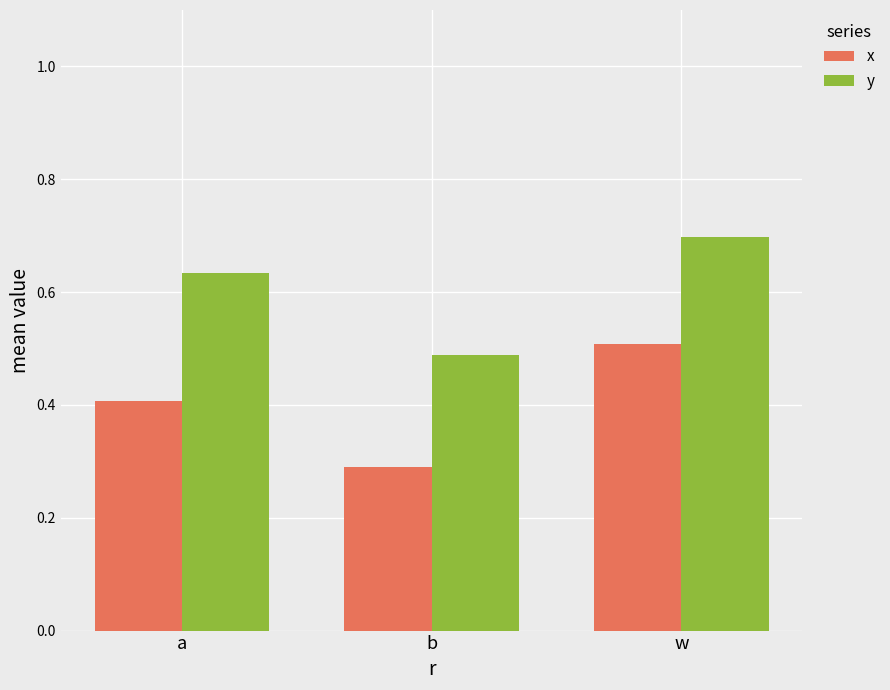

Is the value of x at a greater than the value of y at w?

No